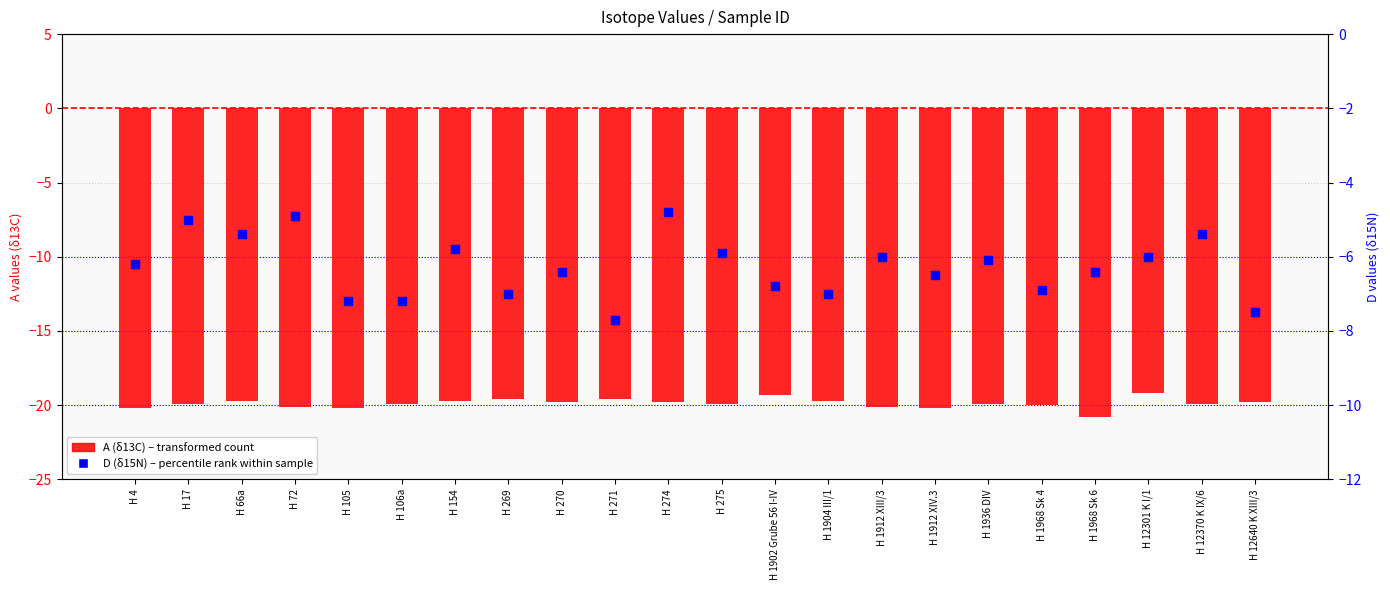

Is the value of D (δ15N) at H 12640 K XIII/3 greater than the value of A (δ13C) at H 1968 Sk 4?

Yes